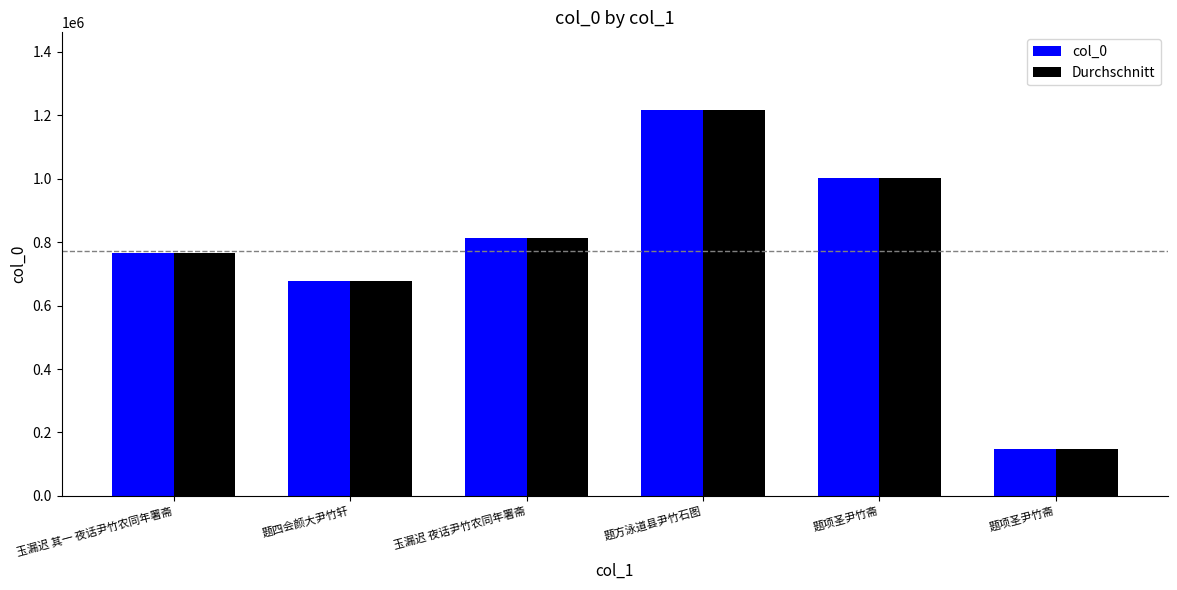

What is the difference between the second highest and second lowest values in the Durchschnitt series?

323207